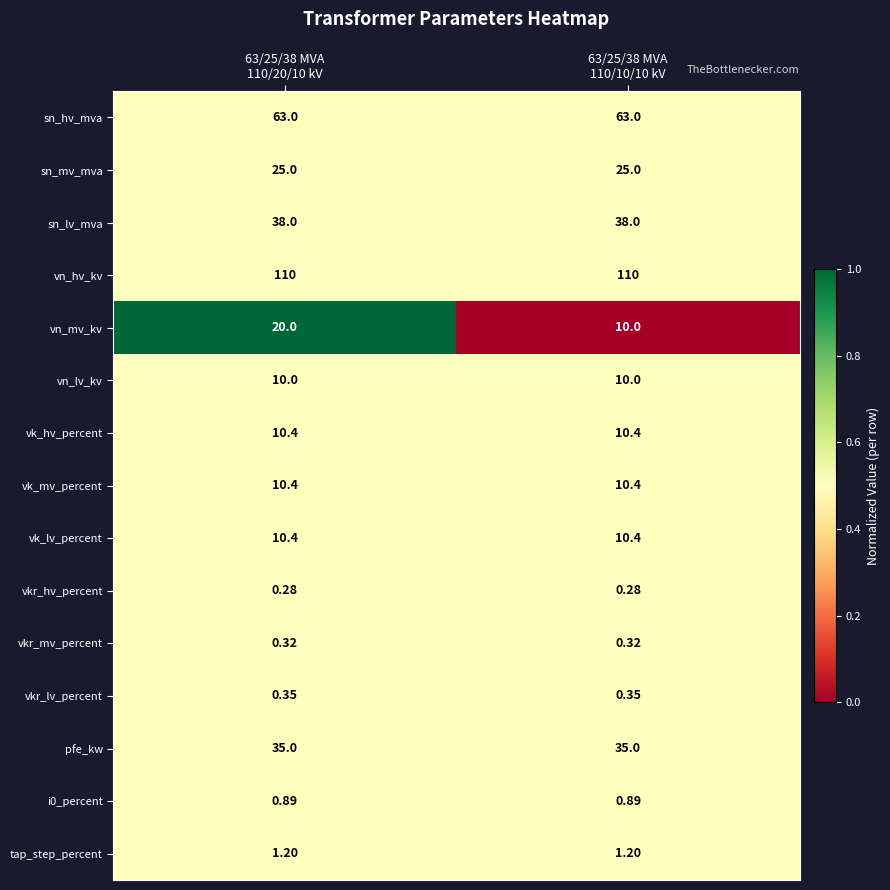

Which series has the largest total across all categories?

vn_hv_kv